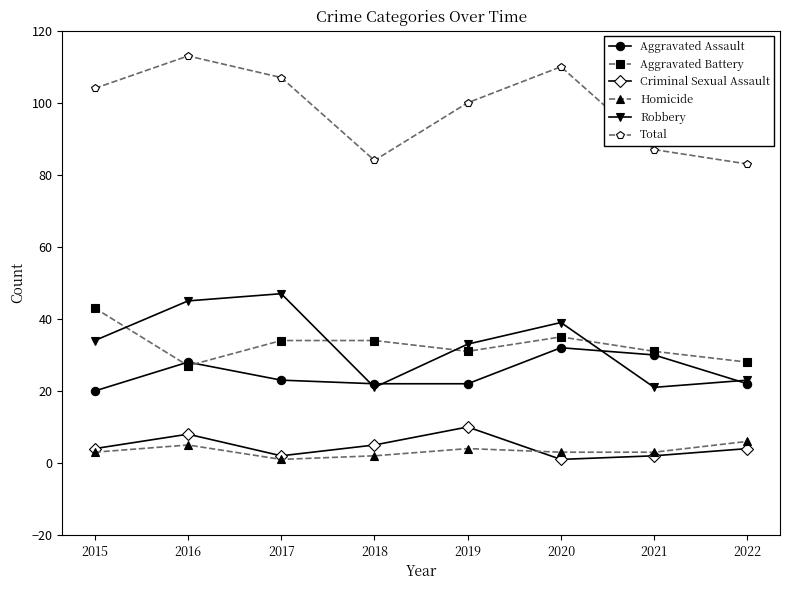

Reading right to left, what are all the values shown in this chart?

Aggravated Assault: 2022=22	2021=30	2020=32	2019=22	2018=22	2017=23	2016=28	2015=20
Aggravated Battery: 2022=28	2021=31	2020=35	2019=31	2018=34	2017=34	2016=27	2015=43
Criminal Sexual Assault: 2022=4	2021=2	2020=1	2019=10	2018=5	2017=2	2016=8	2015=4
Homicide: 2022=6	2021=3	2020=3	2019=4	2018=2	2017=1	2016=5	2015=3
Robbery: 2022=23	2021=21	2020=39	2019=33	2018=21	2017=47	2016=45	2015=34
Total: 2022=83	2021=87	2020=110	2019=100	2018=84	2017=107	2016=113	2015=104